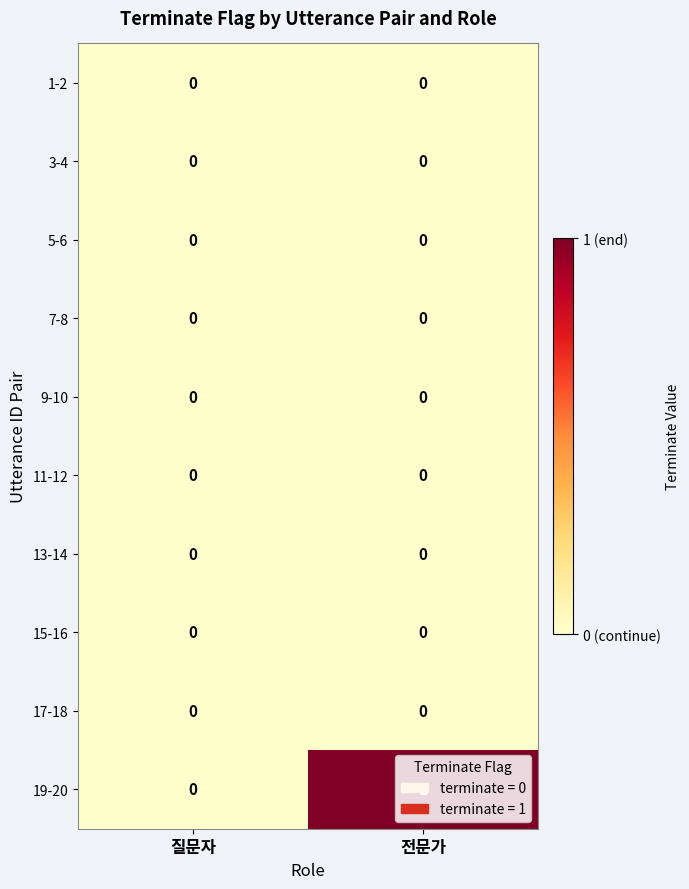

Which series has the largest total across all categories?

19-20